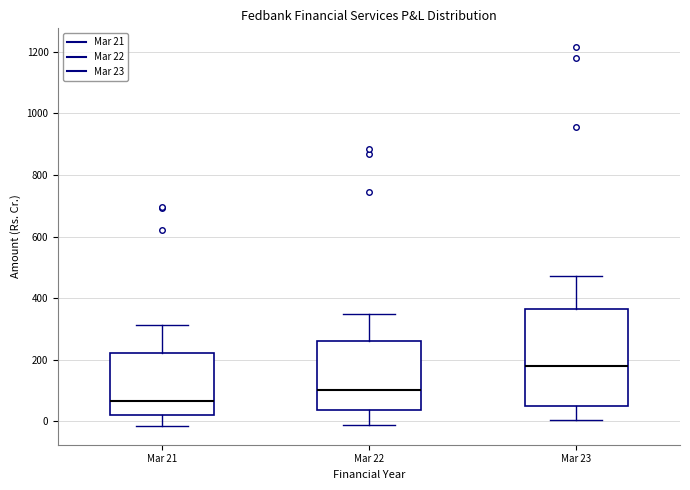

Which box has the lowest median line?

Mar 21